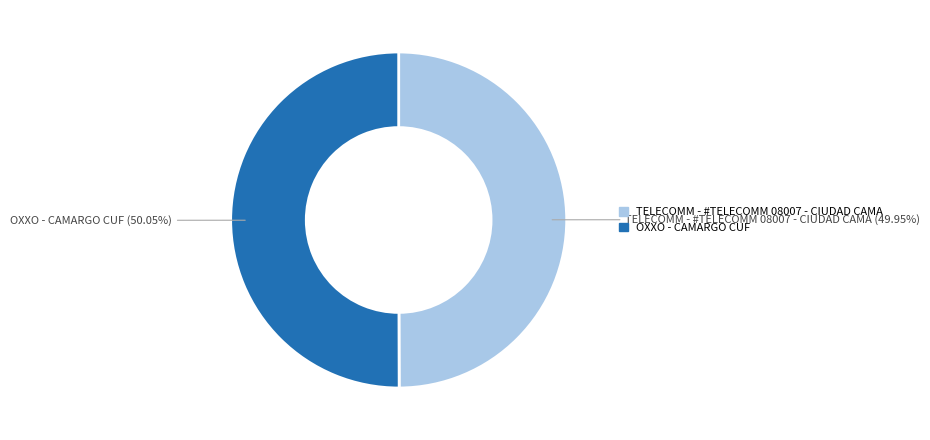

What percentage is the TELECOMM - #TELECOMM 08007 - CIUDAD CAMA slice, to the nearest percent?

50%